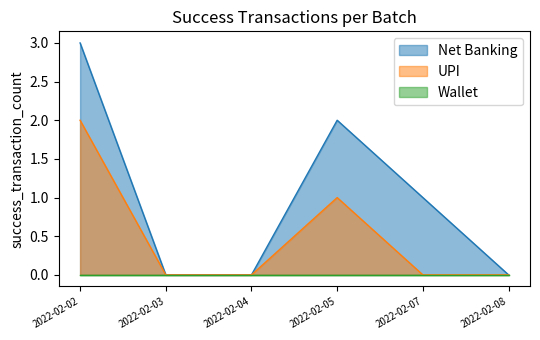

Which series changed the most between 2022-02-05 and 2022-02-08?

Net Banking